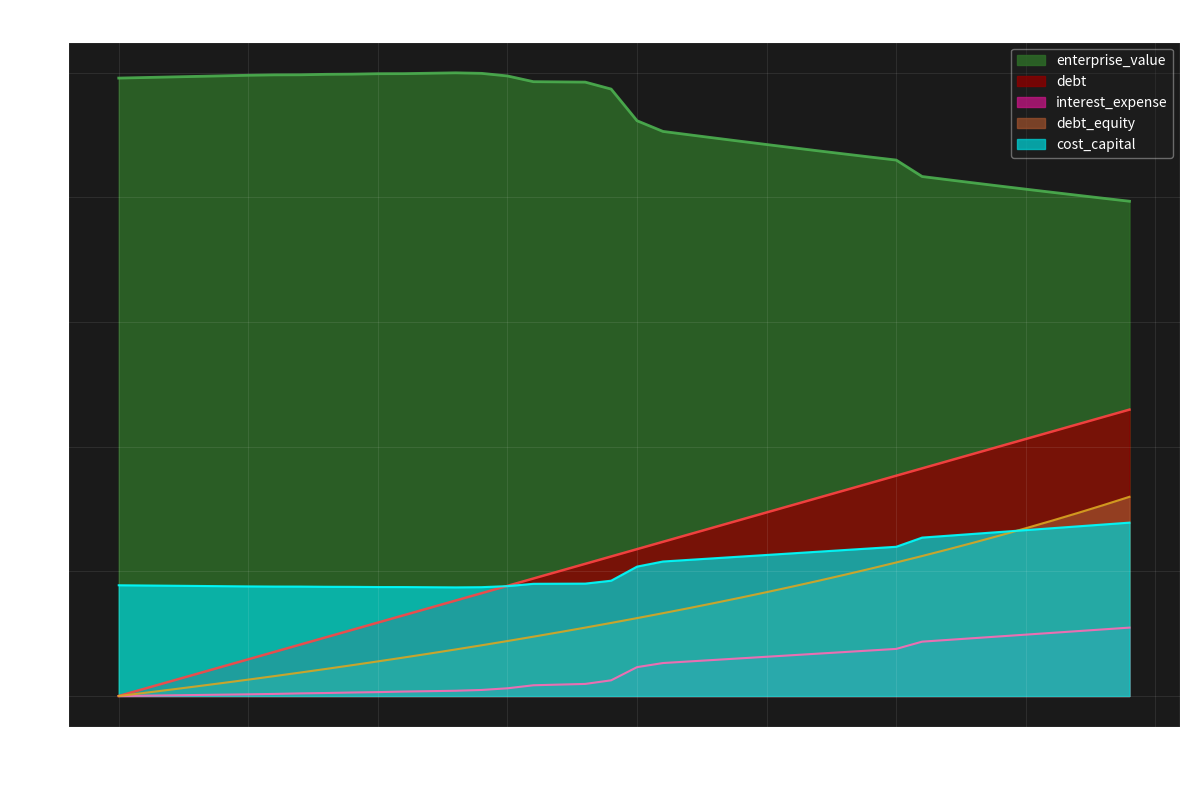

True or false: debt_capital and enterprise_value intersect in this chart.

False